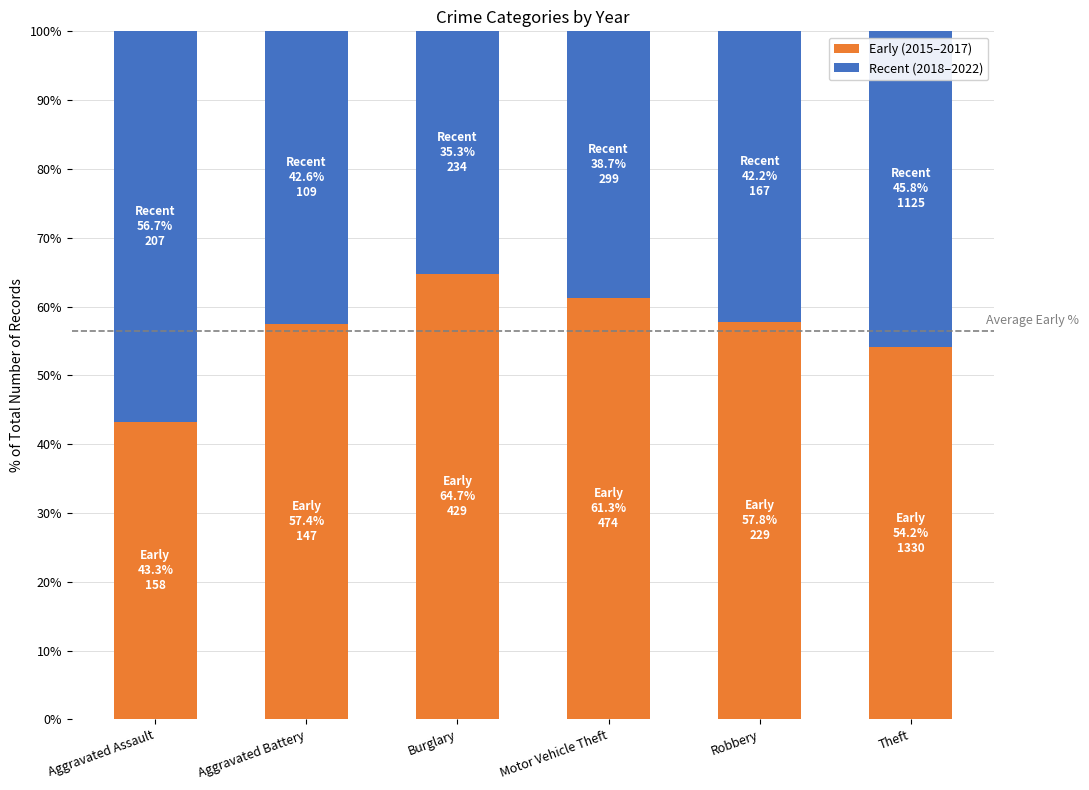

List the series in order of their peak value, highest first.

Early (2015–2017), Recent (2018–2022)